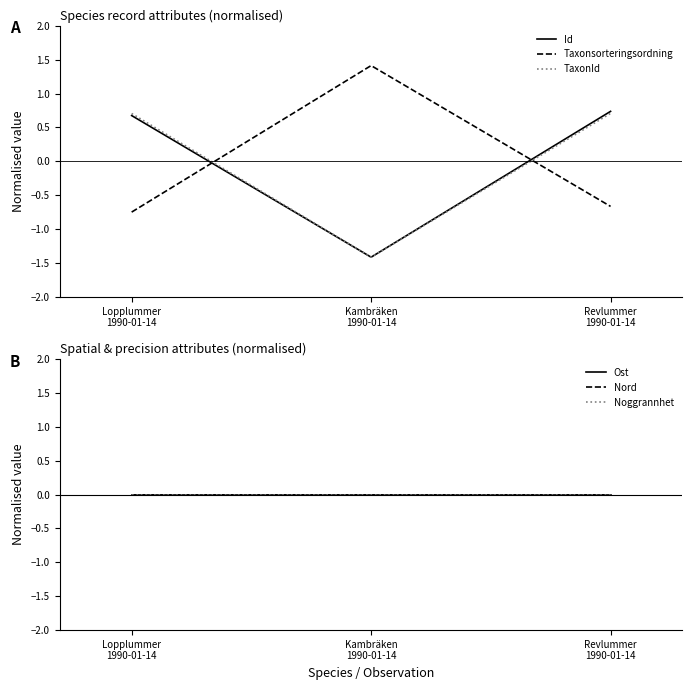

Reading left to right, transcribe all the data shown in this chart.

Id: 0.7	-1.4	0.7
Taxonsorteringsordning: -0.7	1.4	-0.7
TaxonId: 0.7	-1.4	0.7
Ost: 0.0	0.0	0.0
Nord: 0.0	0.0	0.0
Noggrannhet: 0.0	0.0	0.0